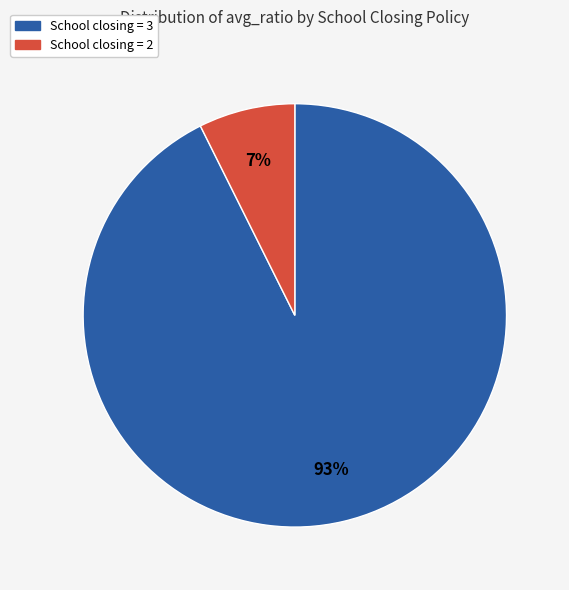

To the nearest percent, what is the average slice percentage?

50%